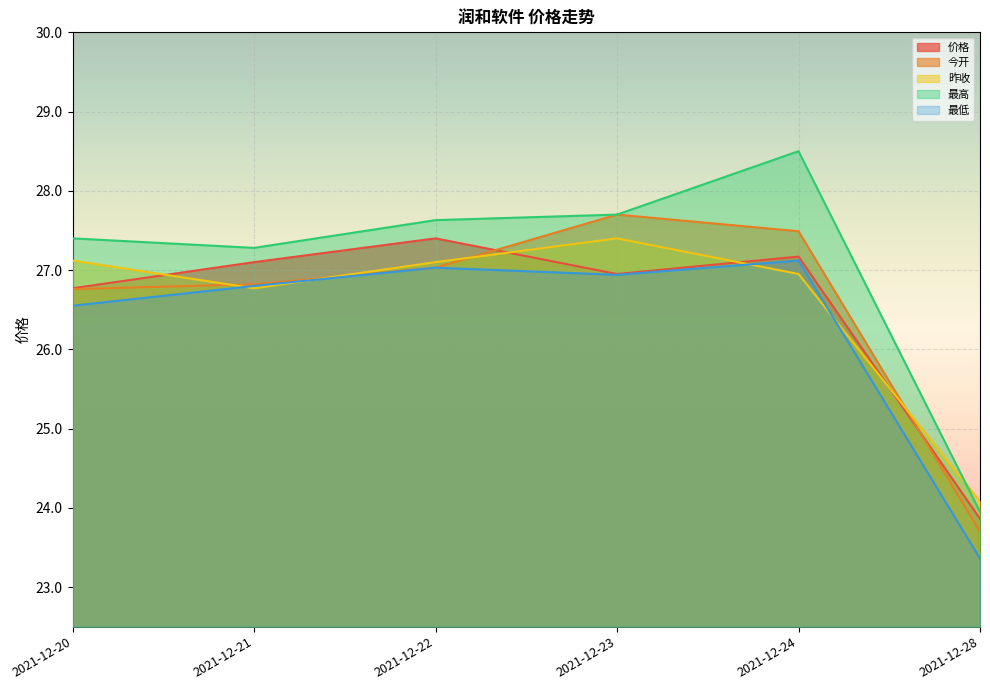

At which category does 价格 reach its first local valley?

2021-12-23